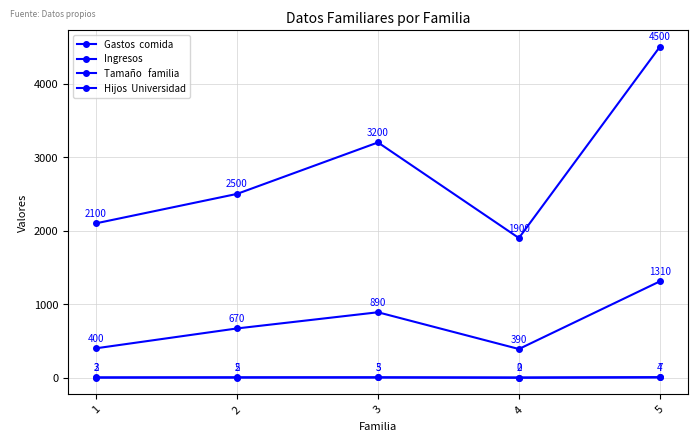

Reading left to right, transcribe all the data shown in this chart.

Gastos  comida: 400	670	890	390	1310
Ingresos: 2100	2500	3200	1900	4500
Tamaño   familia: 3	5	5	2	7
Hijos  Universidad: 2	2	3	0	4